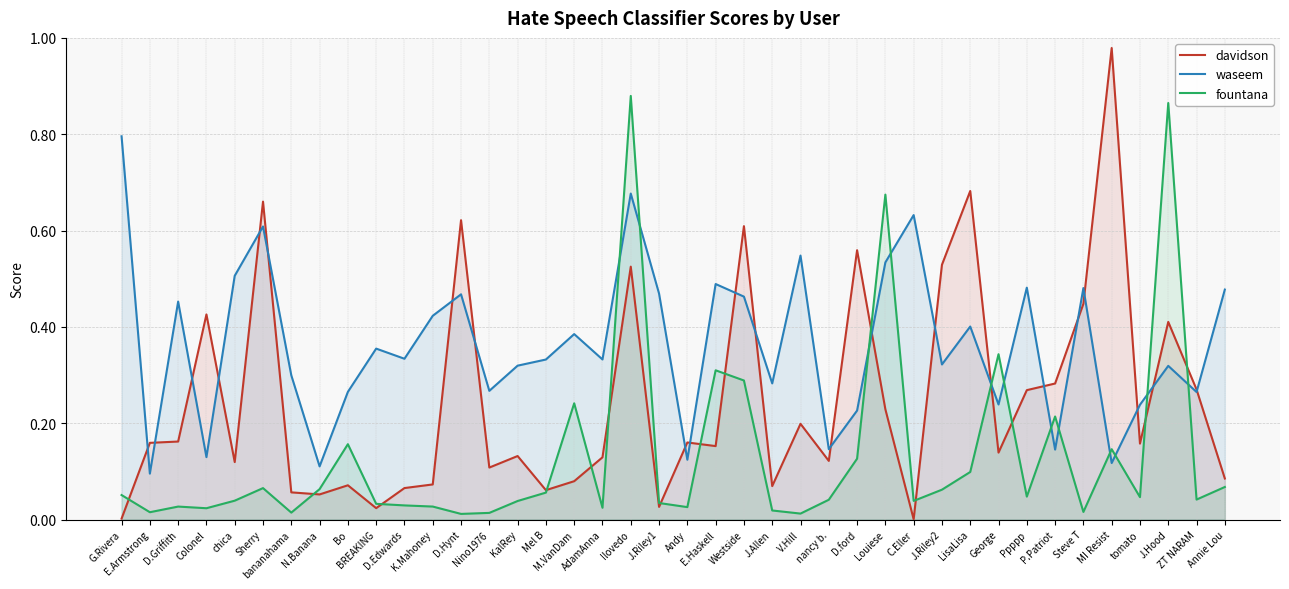

Is it true that fountana equals 0.0 at bananahama?

True